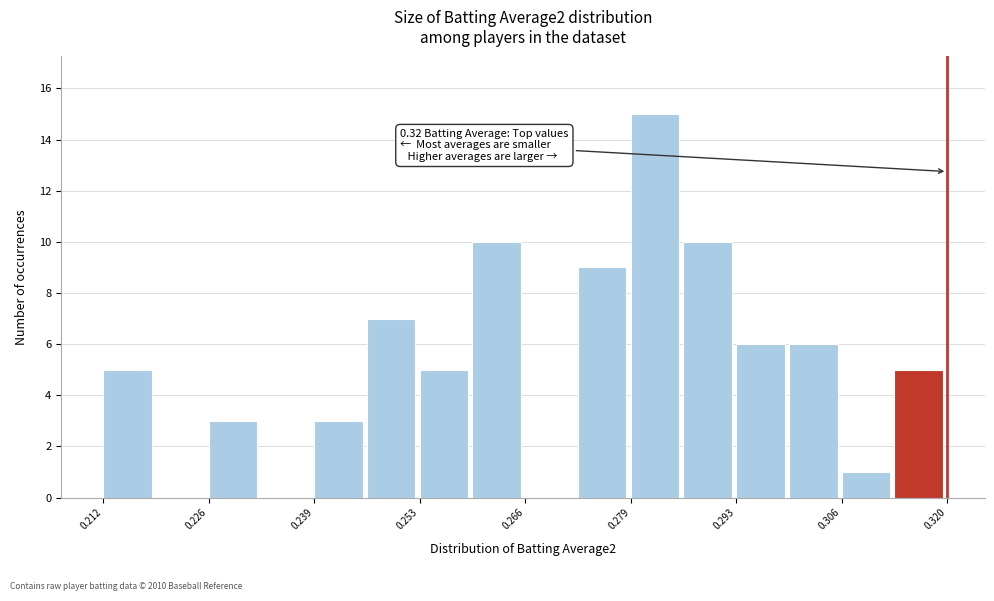

Around what value on the x-axis is the tallest bar? Give the approximate position of its centre, as read against the axis.

0.282